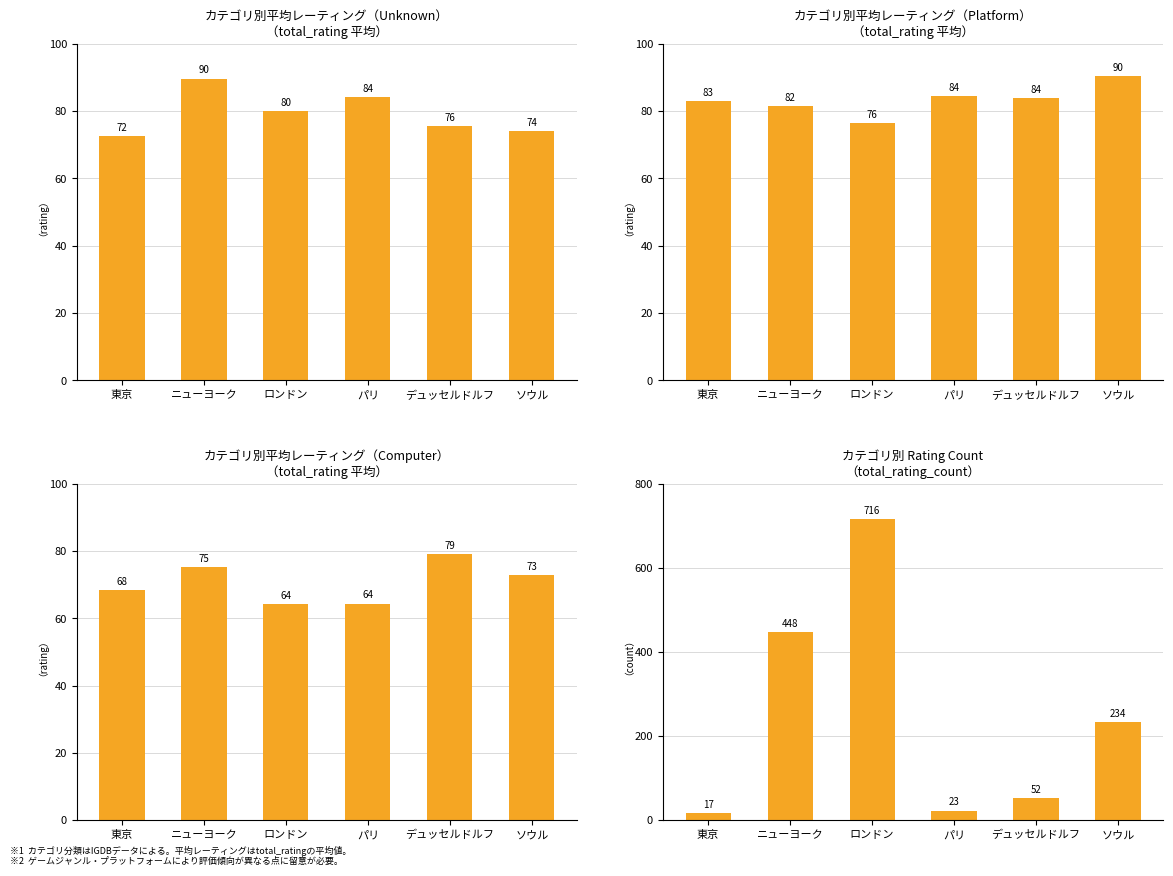

What position from the right is パリ?

3